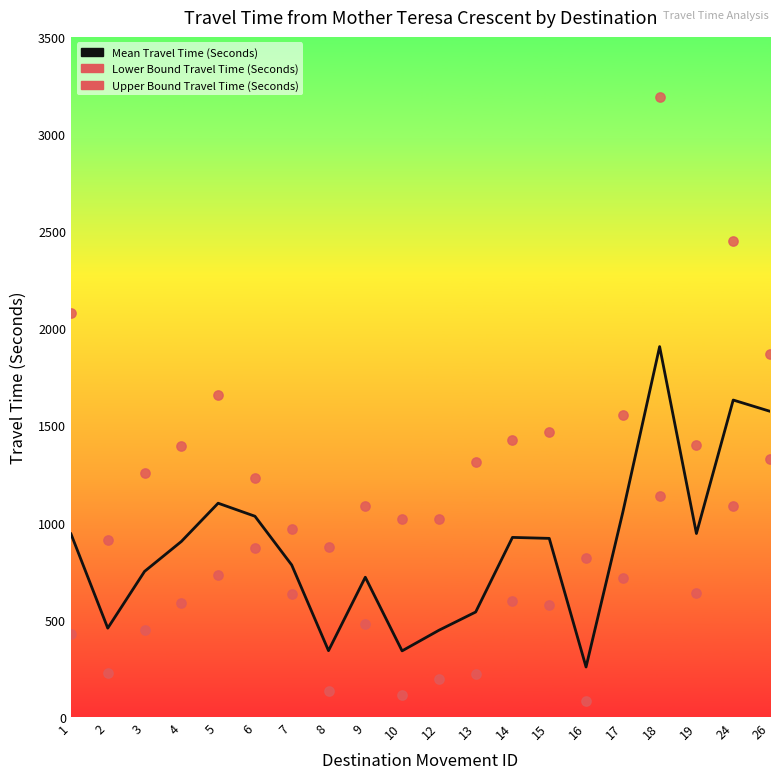

At how many categories does at least one series exceed 1939?

3